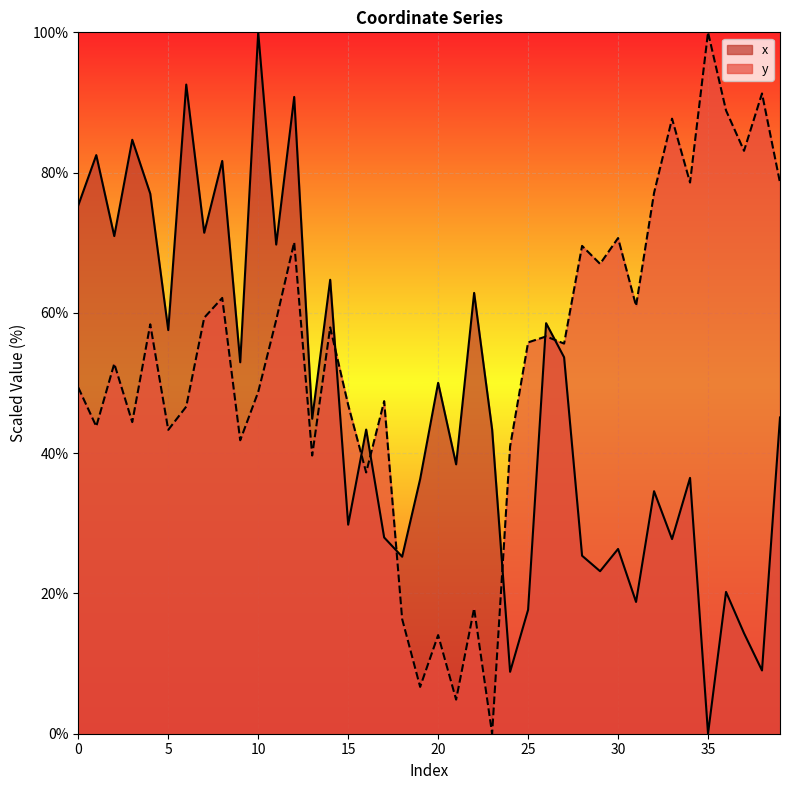

Reading right to left, what are all the values shown in this chart?

x: 39=45.1	38=9.0	37=14.3	36=20.2	35=0.0	34=36.5	33=27.7	32=34.6	31=18.8	30=26.3	29=23.2	28=25.4	27=53.7	26=58.5	25=17.7	24=8.8	23=43.4	22=62.8	21=38.4	20=50.0	19=36.3	18=25.2	17=28.0	16=43.4	15=29.8	14=64.7	13=44.9	12=90.8	11=69.7	10=100.0	9=53.0	8=81.7	7=71.4	6=92.6	5=57.5	4=77.0	3=84.7	2=70.9	1=82.5	0=75.3
y: 39=78.6	38=91.3	37=83.1	36=88.9	35=100.0	34=78.6	33=87.7	32=77.1	31=61.0	30=70.7	29=67.0	28=69.6	27=55.6	26=56.6	25=55.8	24=41.0	23=0.0	22=17.9	21=4.9	20=14.1	19=6.7	18=16.4	17=47.4	16=37.2	15=46.9	14=57.9	13=39.7	12=70.1	11=59.0	10=48.7	9=41.8	8=62.1	7=59.3	6=46.6	5=43.3	4=58.4	3=44.4	2=52.8	1=43.8	0=49.4